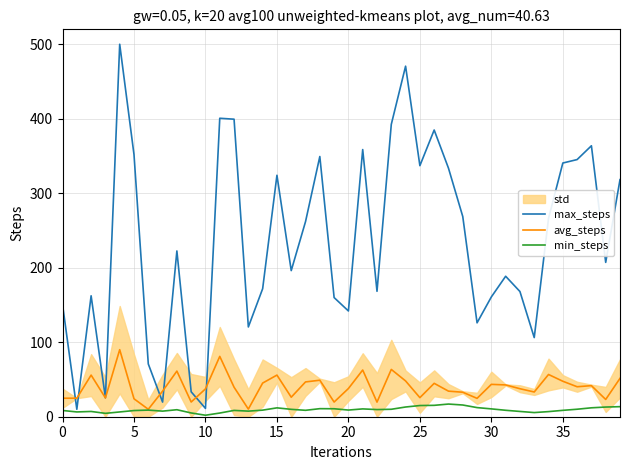

What is the highest value of the max_steps series?

500.0